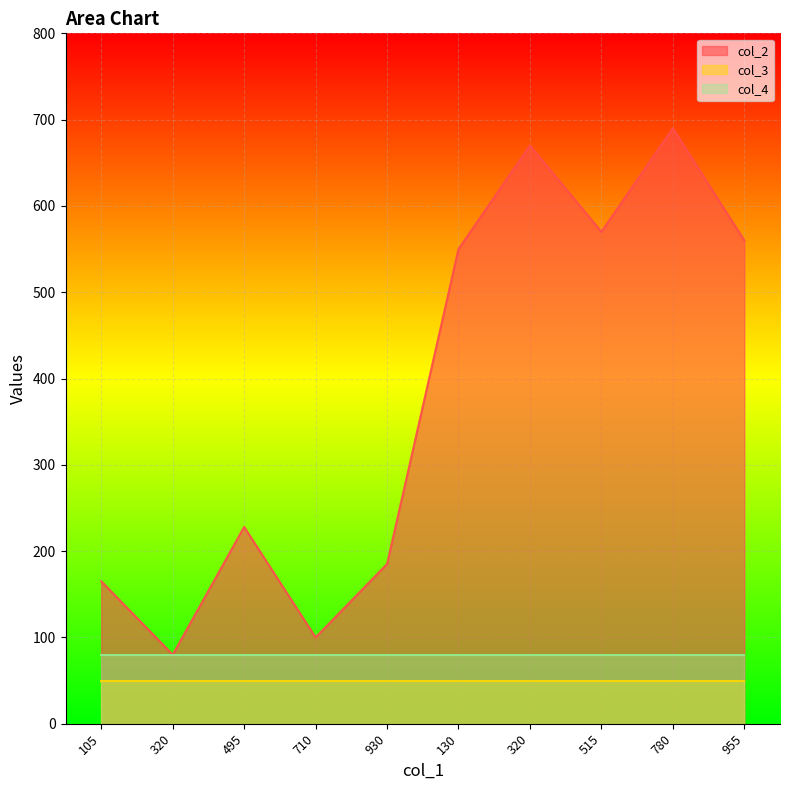

What is the label of the 5th point from the right?

130